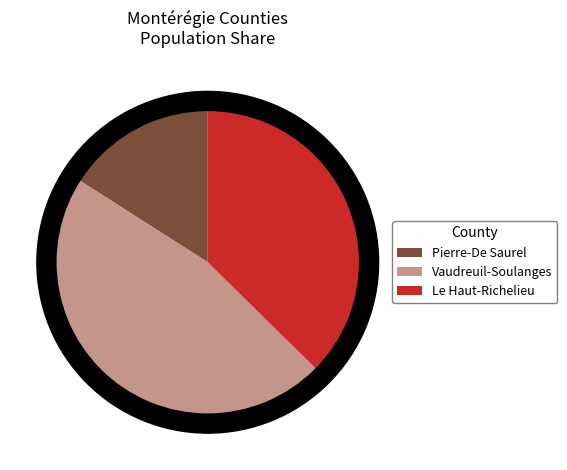

Which slice is the largest?

Vaudreuil-Soulanges